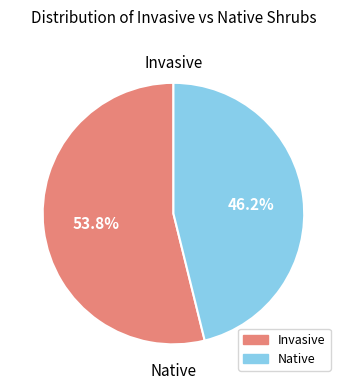

Does Native represent more than half of the total?

No